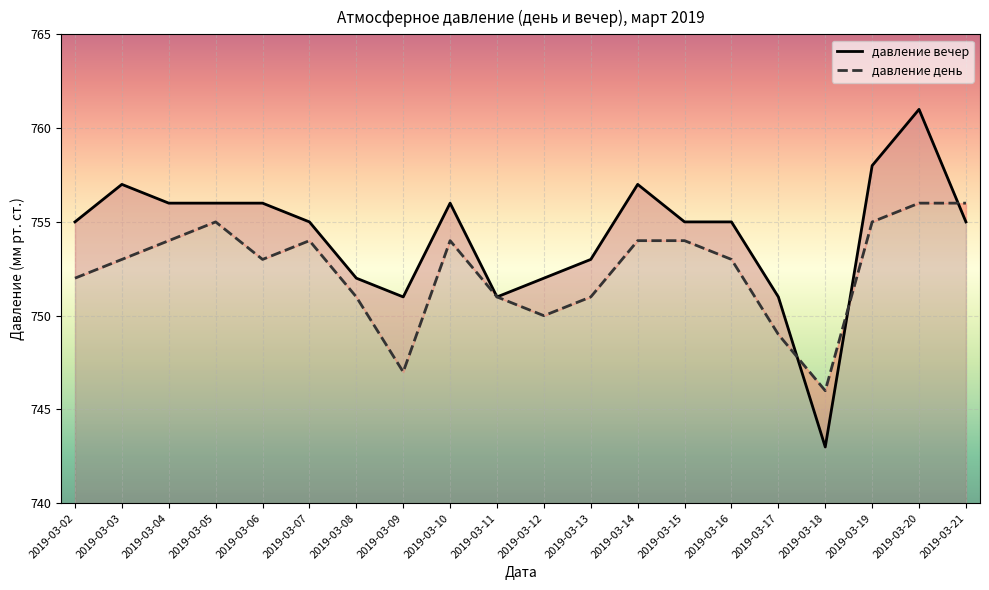

At which category is the sum across all series the highest?

2019-03-20